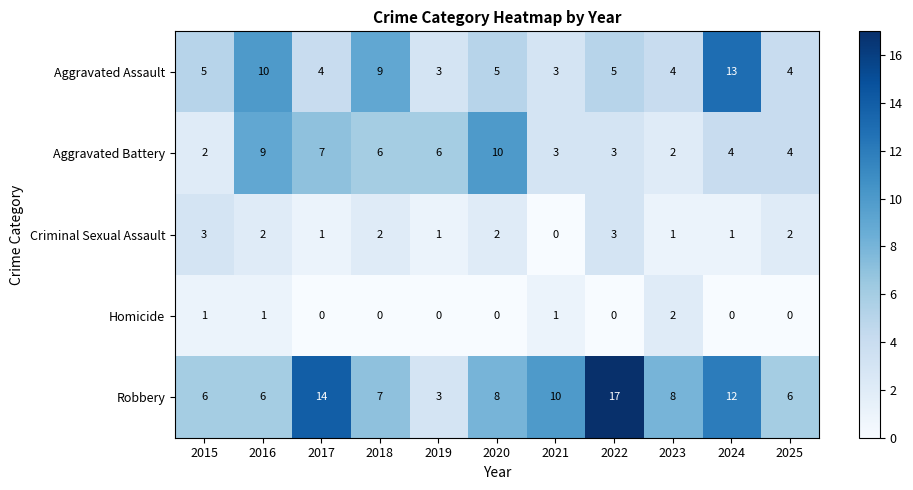

Which label corresponds to the largest value in the chart?

2022